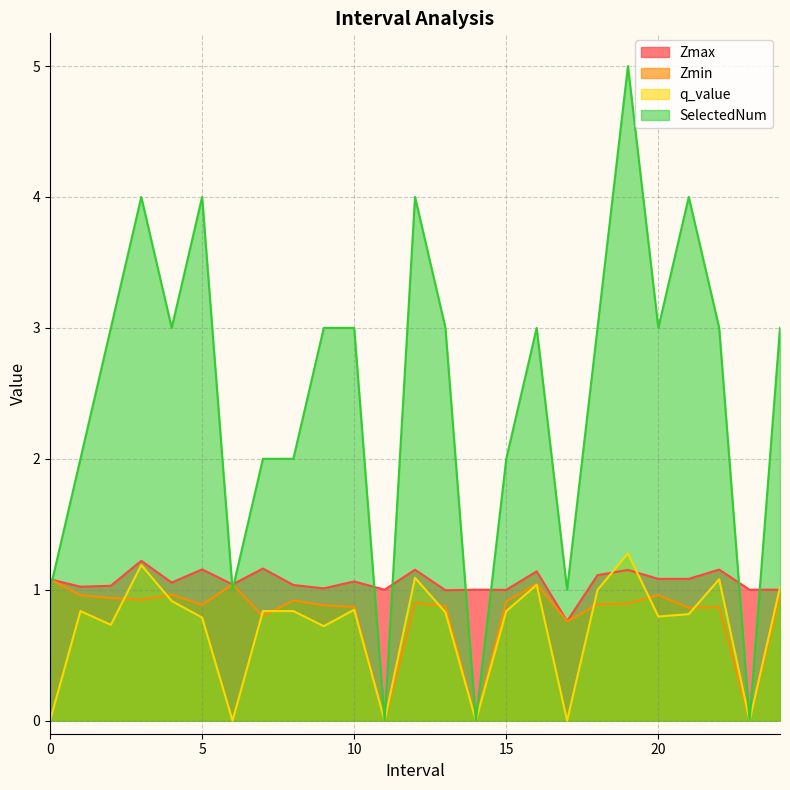

At which label does Zmax reach its peak?

3